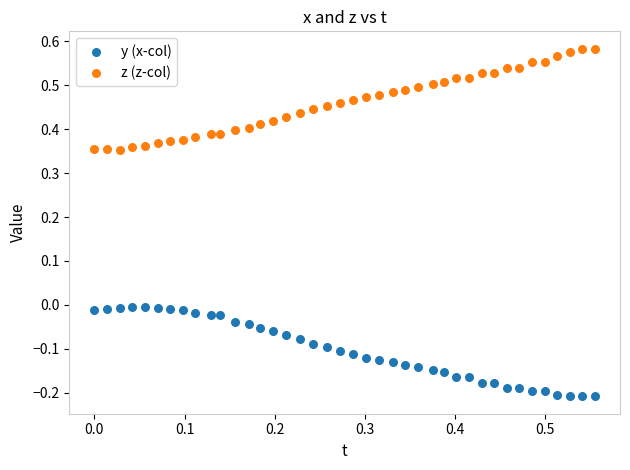

Which series contains the lowest Y value?

y (x-col)